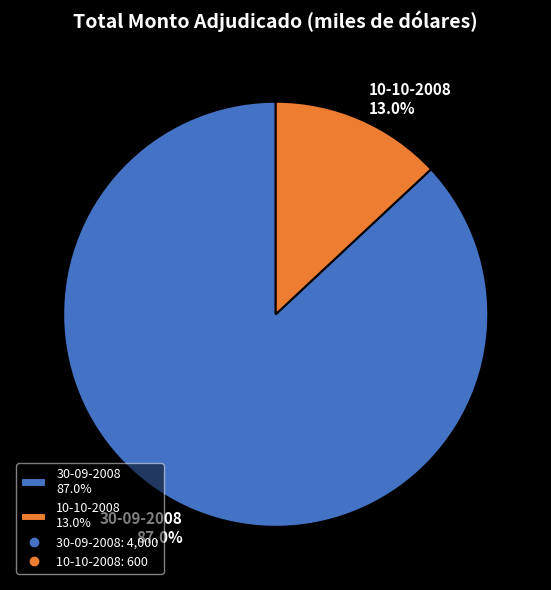

To the nearest percent, what is the average slice percentage?

50%